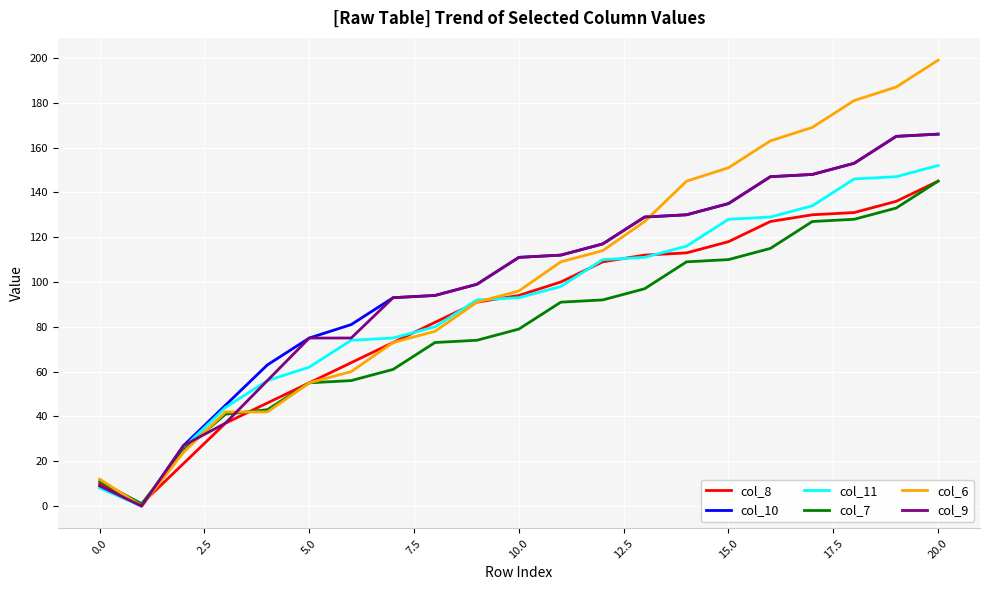

Which series has the widest spread of values?

col_6